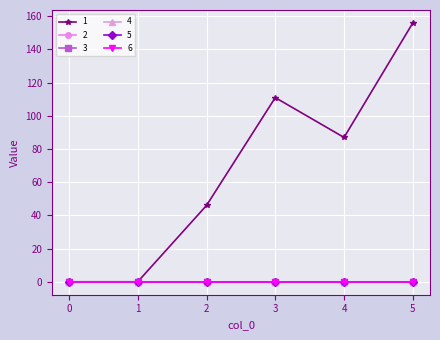

The value of 3 at 5 is 0. True or false?

True